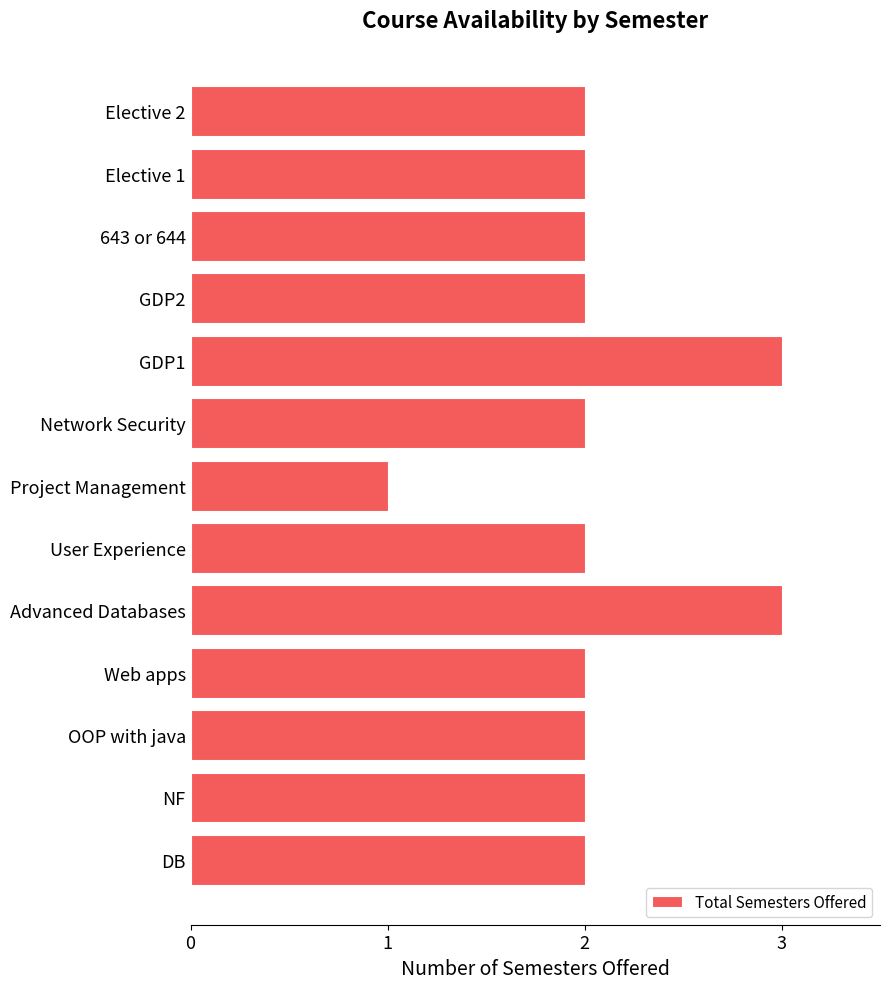

Which category has the lowest value across all series?

Project Management